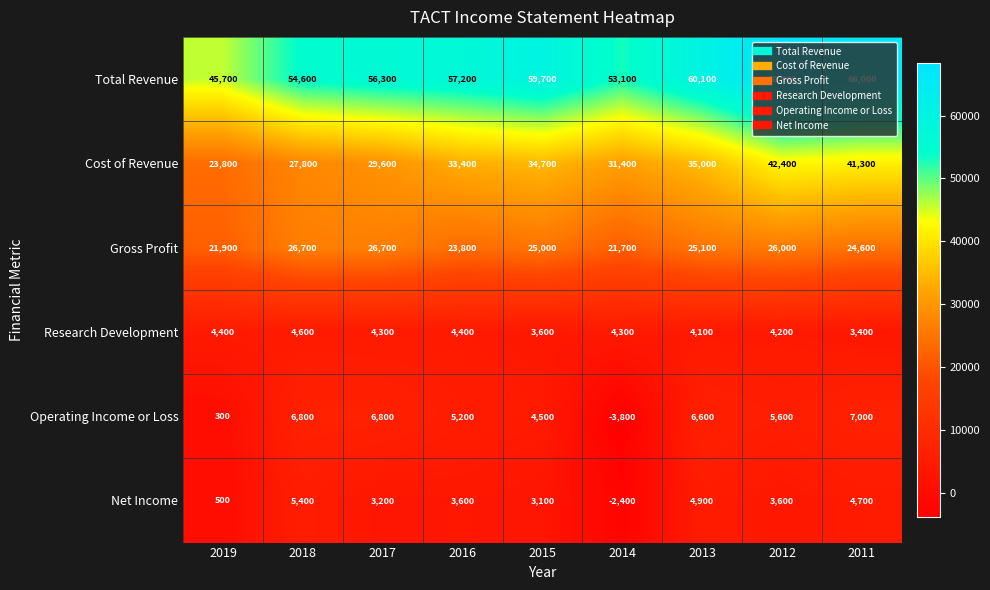

Read the Net Income value at 2011.

4700